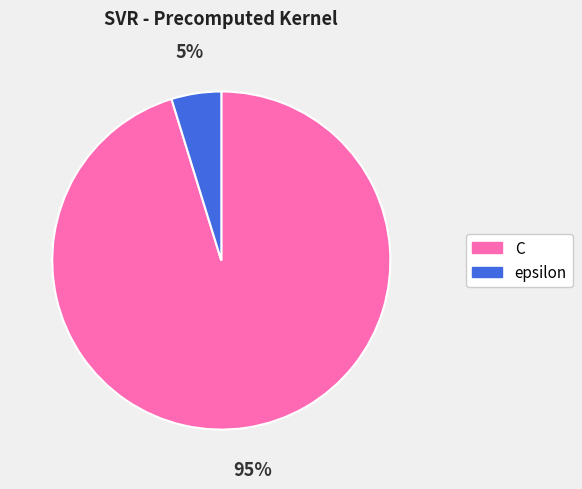

Is the sum of C and epsilon greater than half?

Yes